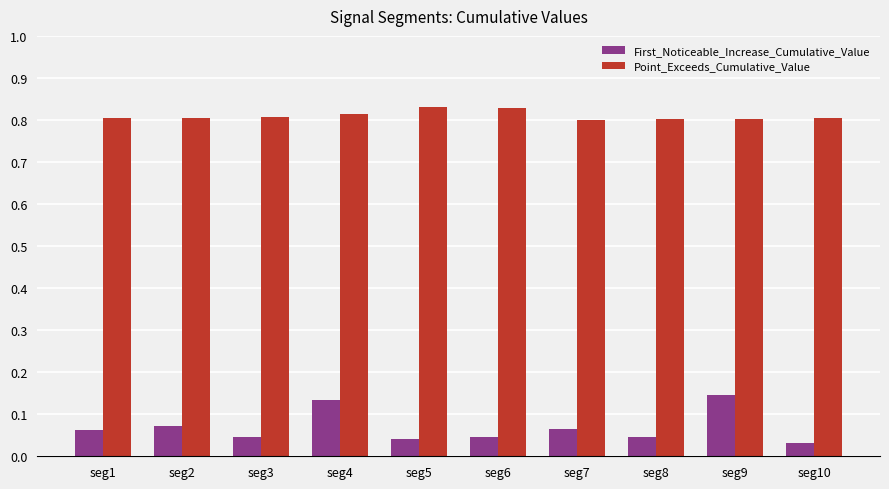

At how many categories does at least one series exceed 0?

10